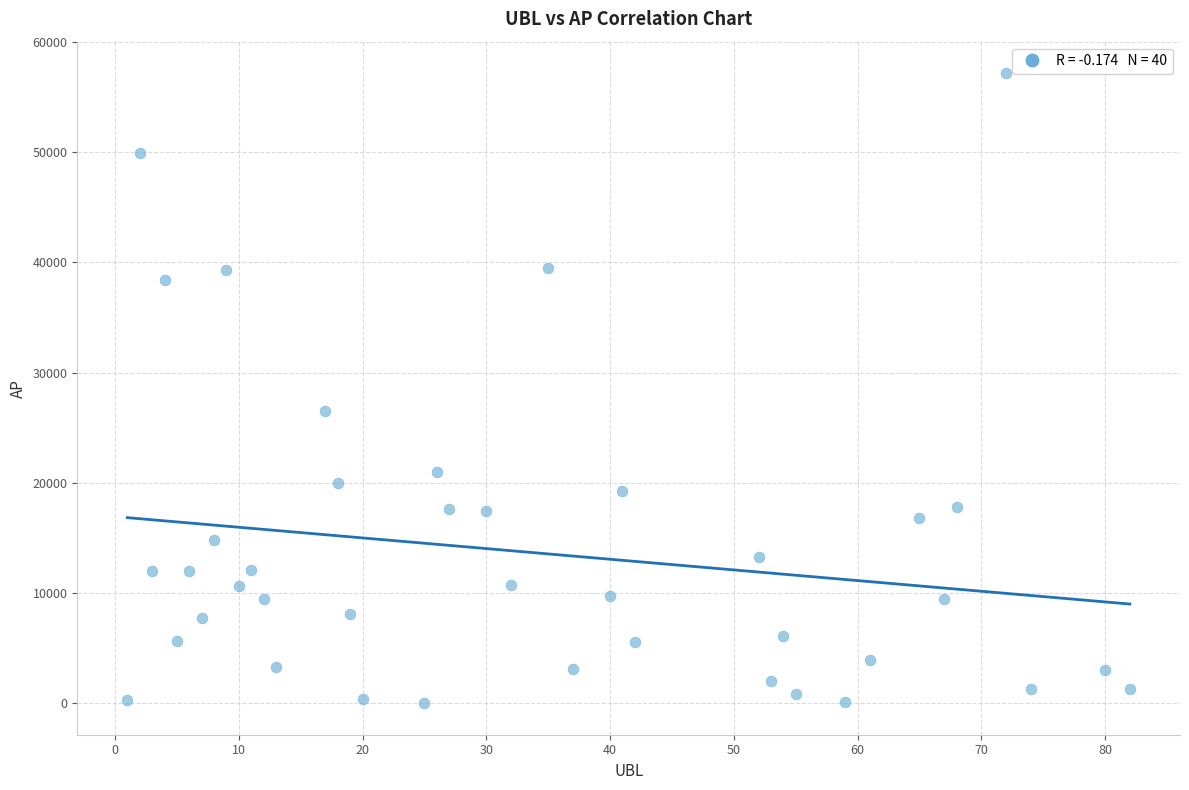

What is the range of X values (max minus min)?

81